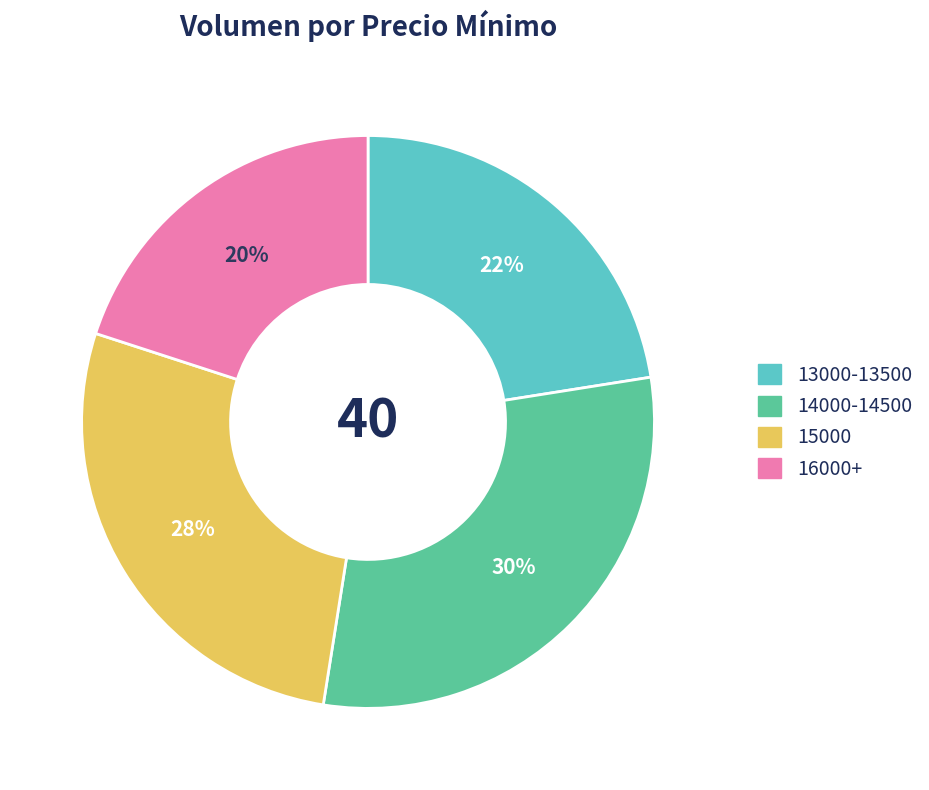

Rank the categories by value from lowest to highest.

16000+, 13000-13500, 15000, 14000-14500